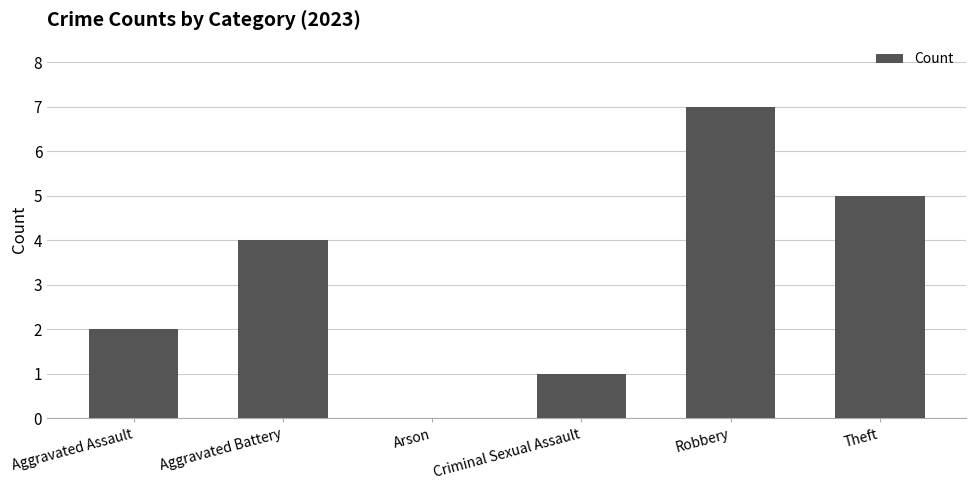

Count the number of data series in this chart.

1